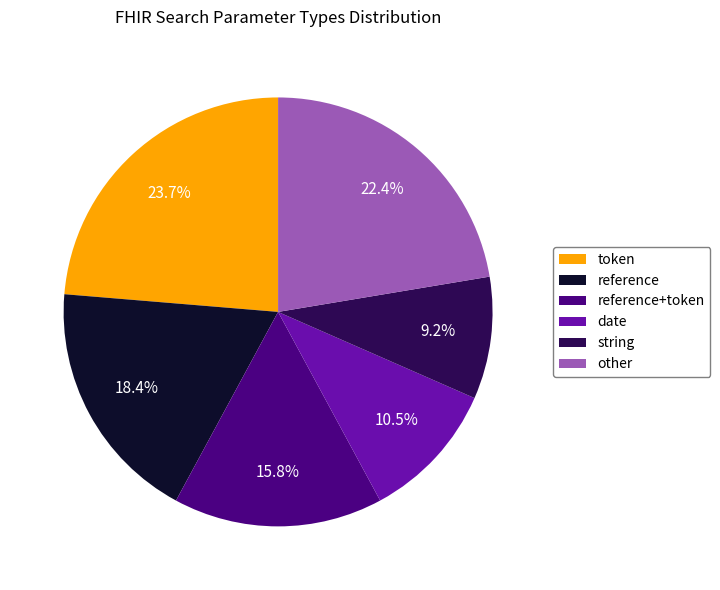

What is the smallest slice in the pie chart?

string